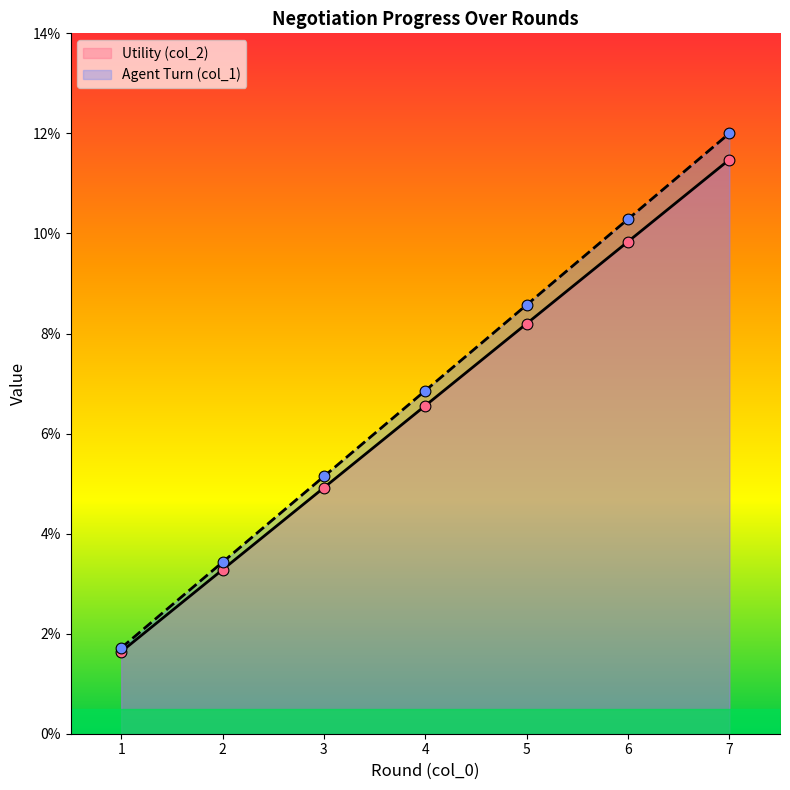

Which series has the largest total across all categories?

Agent Turn (col_1)